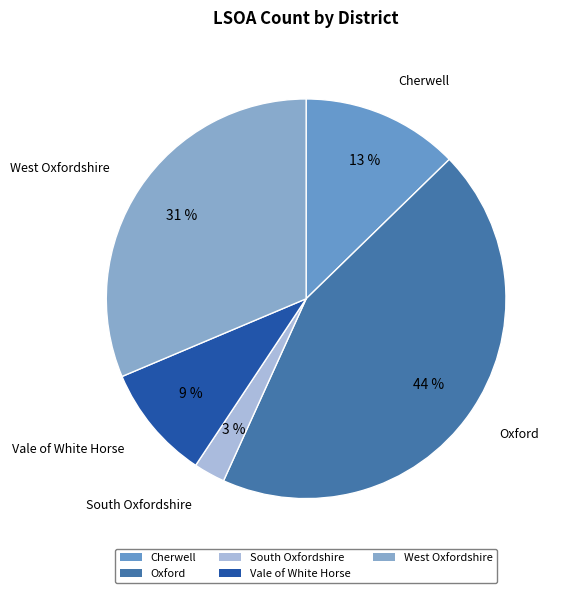

What is the largest slice in the pie chart?

Oxford